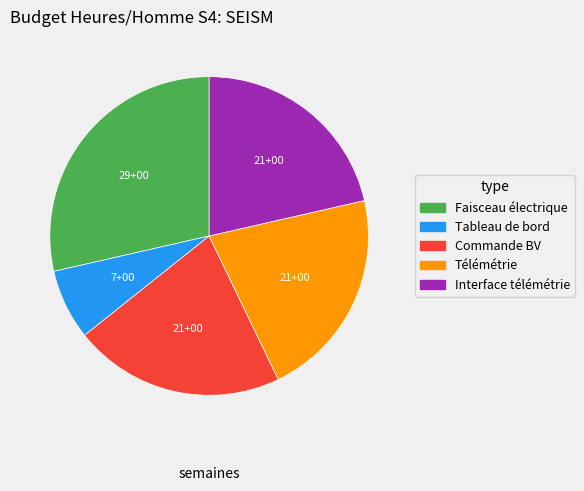

Does Télémétrie account for over 50% of the chart?

No